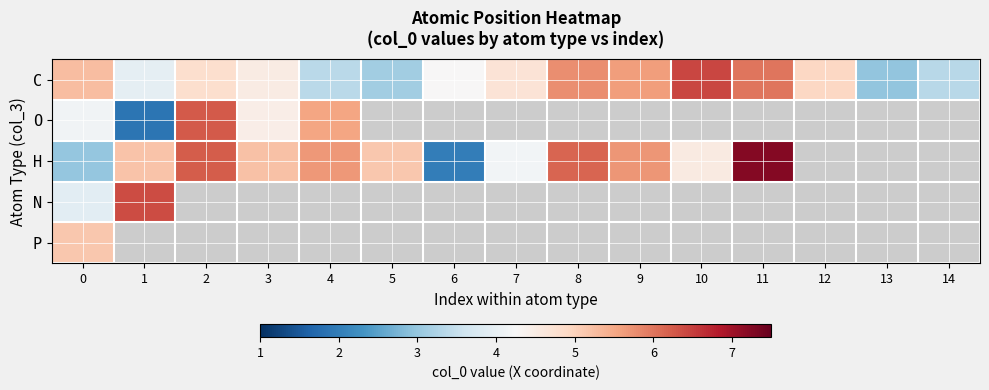

At how many categories does at least one series exceed 4?

13